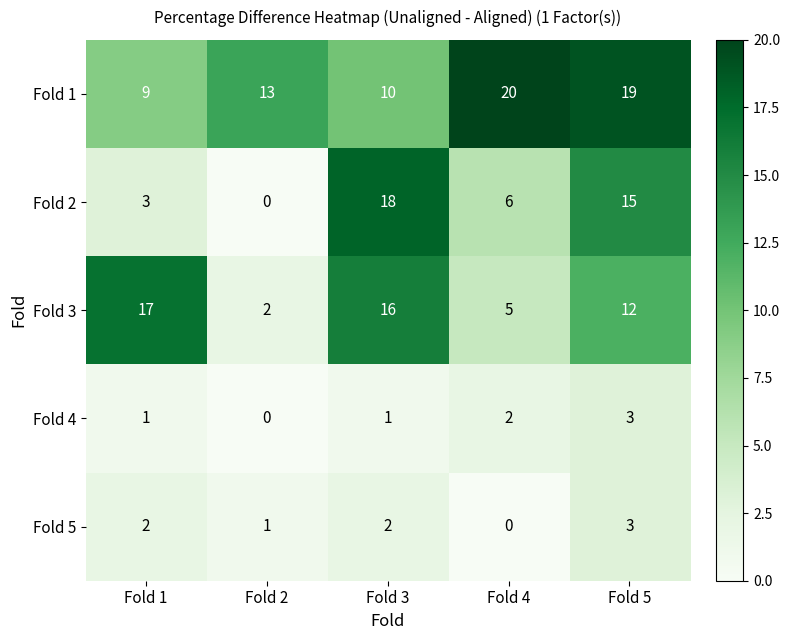

Which category has the lowest value in the Fold 1 series?

Fold 1